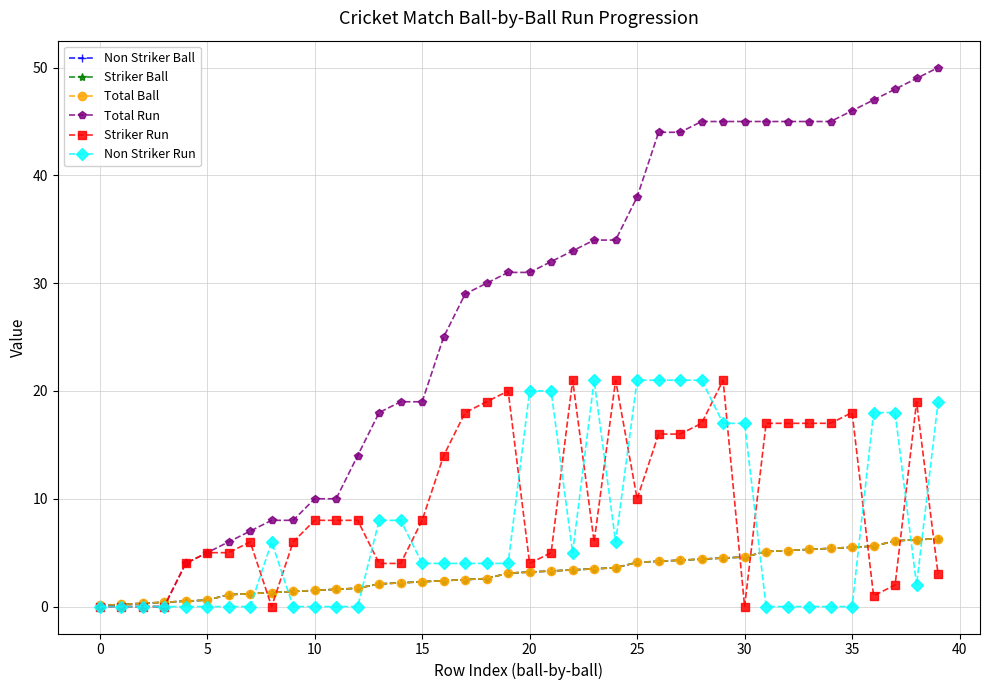

How many lines are shown in the chart?

6